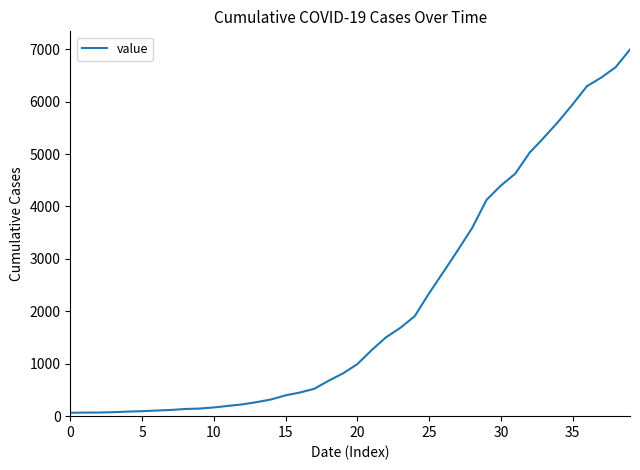

What is the maximum value shown in the chart?

6994